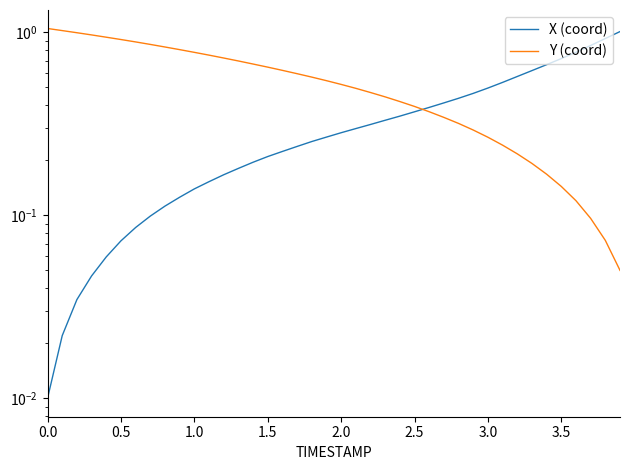

Does the chart have visible grid lines?

No